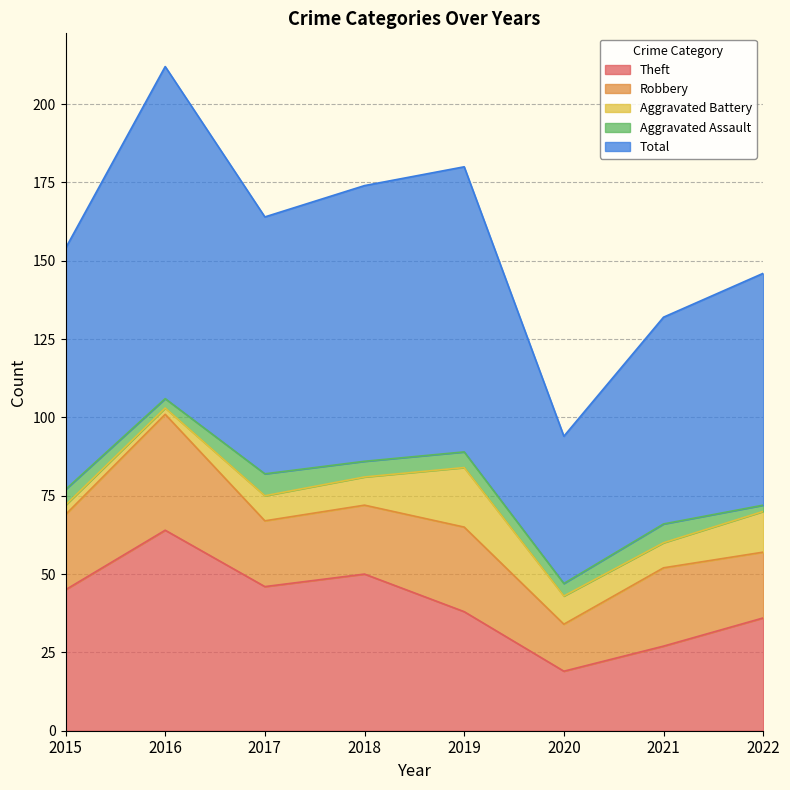

Which series has the largest total across all categories?

Total